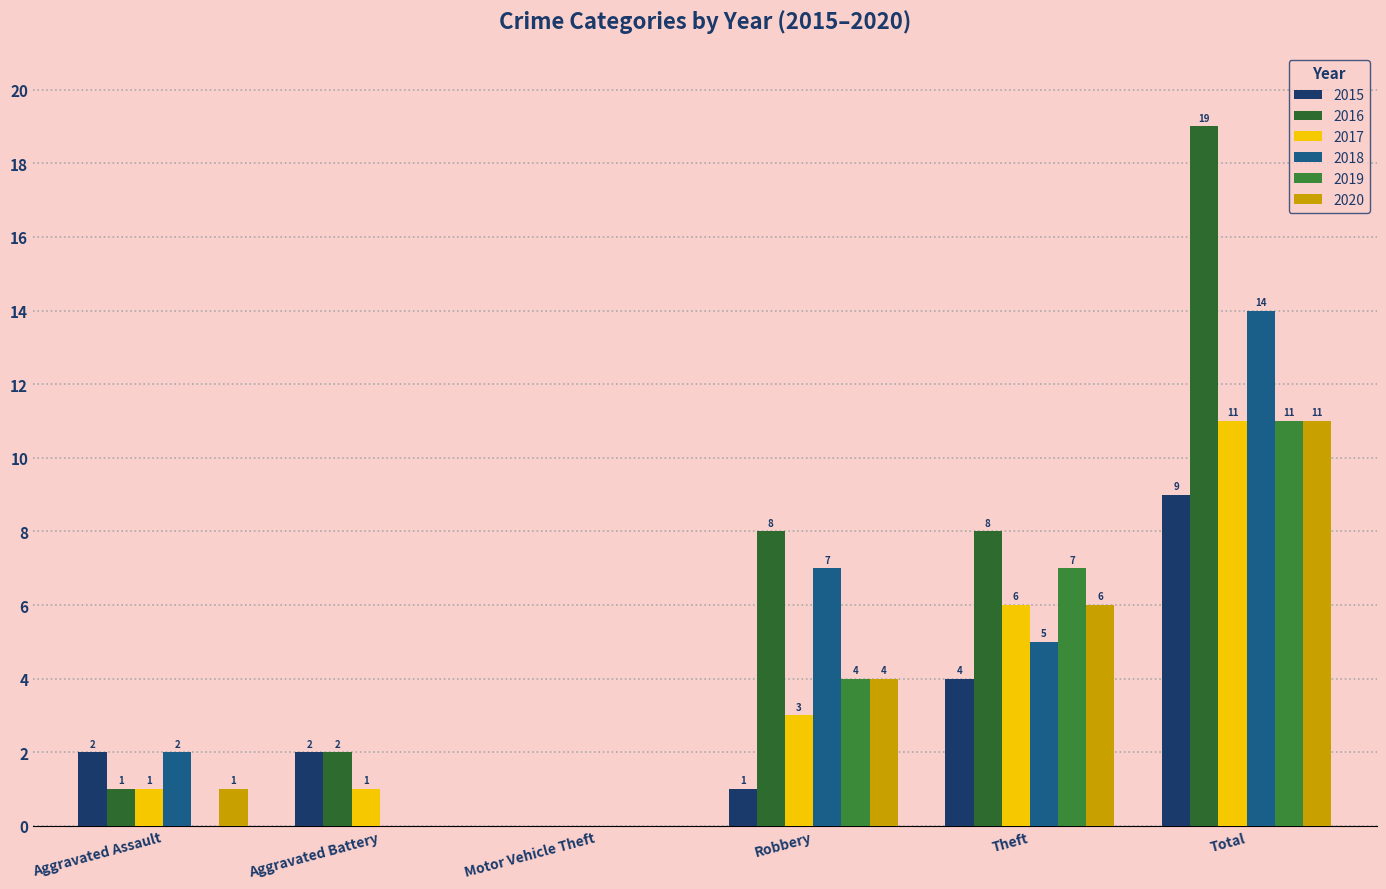

Reading left to right, extract all data points from this chart.

2015: 2	2	0	1	4	9
2016: 1	2	0	8	8	19
2017: 1	1	0	3	6	11
2018: 2	0	0	7	5	14
2019: 0	0	0	4	7	11
2020: 1	0	0	4	6	11